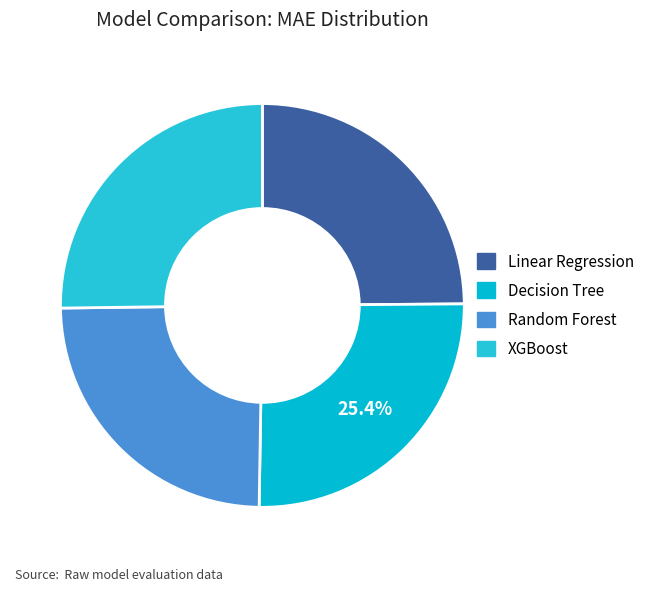

To the nearest percent, what is the combined percentage of XGBoost and Random Forest?

50%